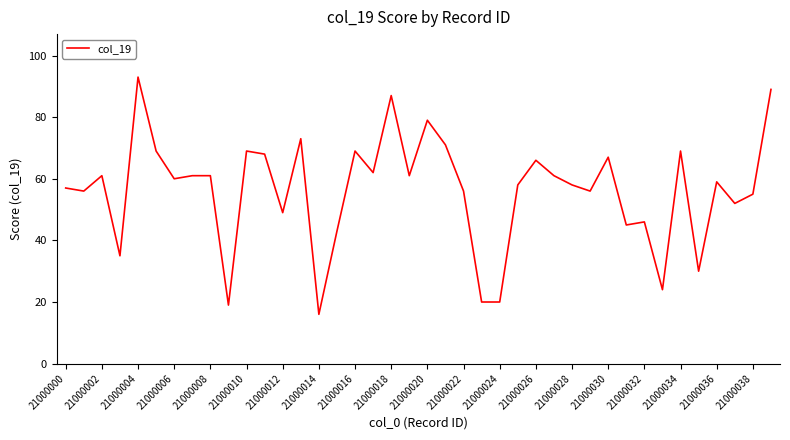

What is the maximum value shown in the chart?

93